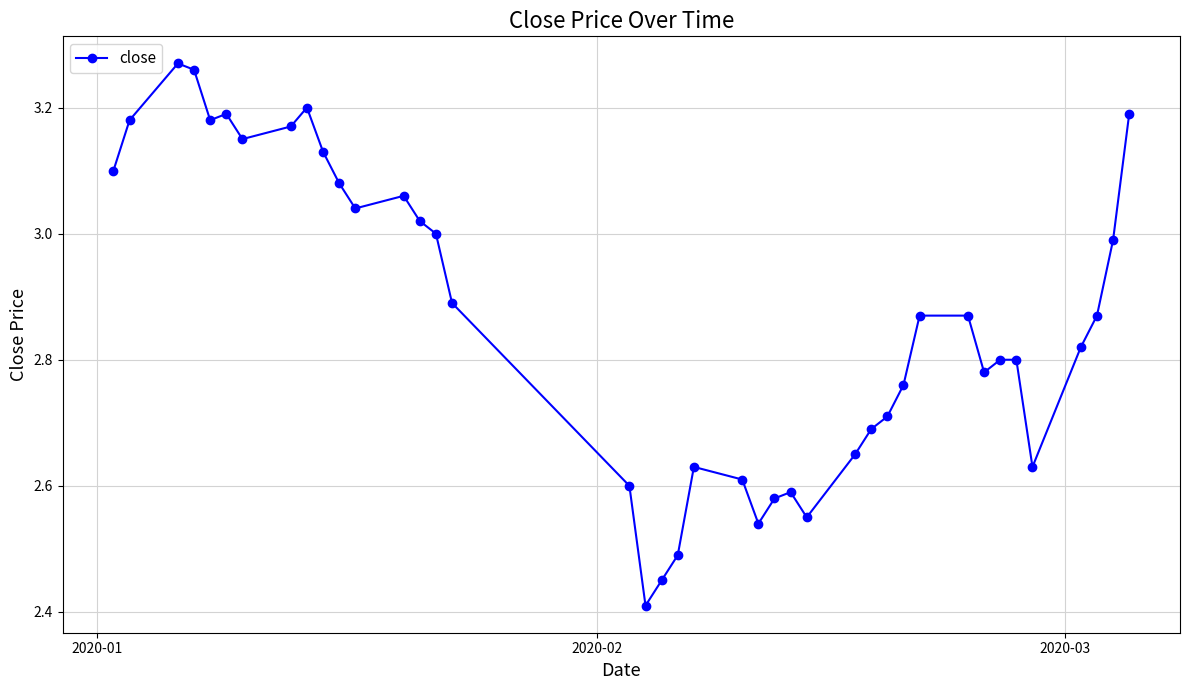

True or false: the data has more than 2 interior local peaks.

True